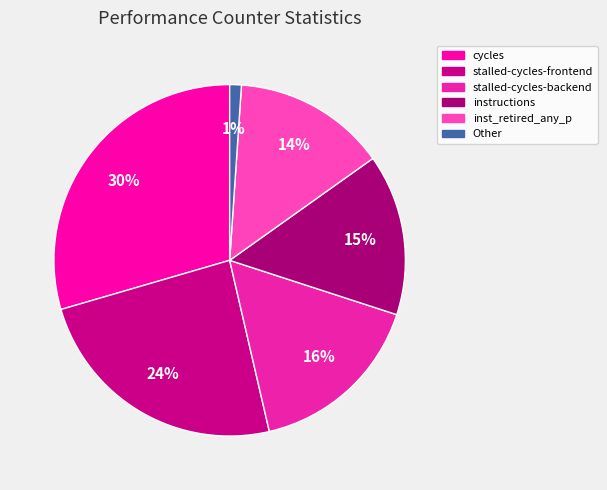

To the nearest percent, what portion does instructions represent?

15%